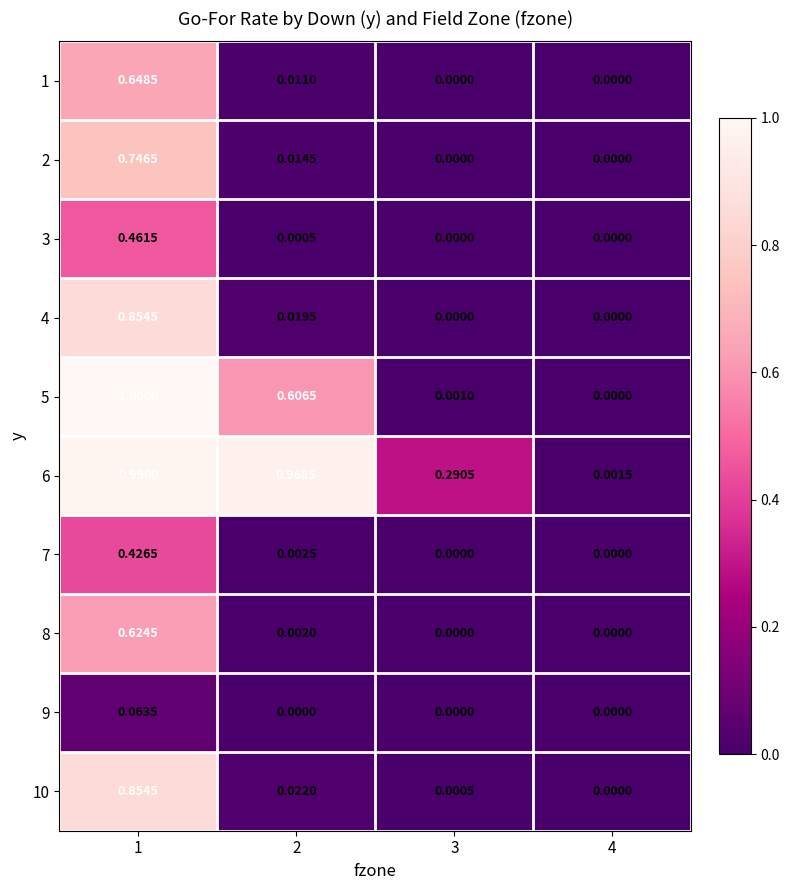

Is the value of 2 at 1 greater than the value of 8 at 3?

Yes